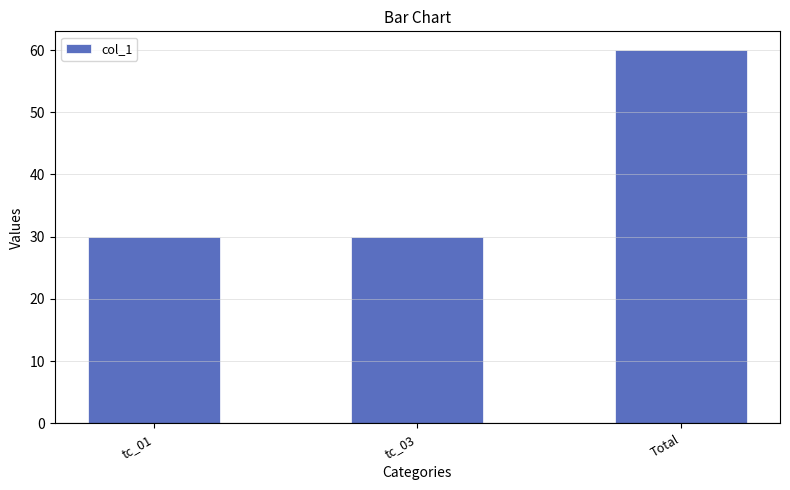

What is the value of the 3rd bar from the left?

60